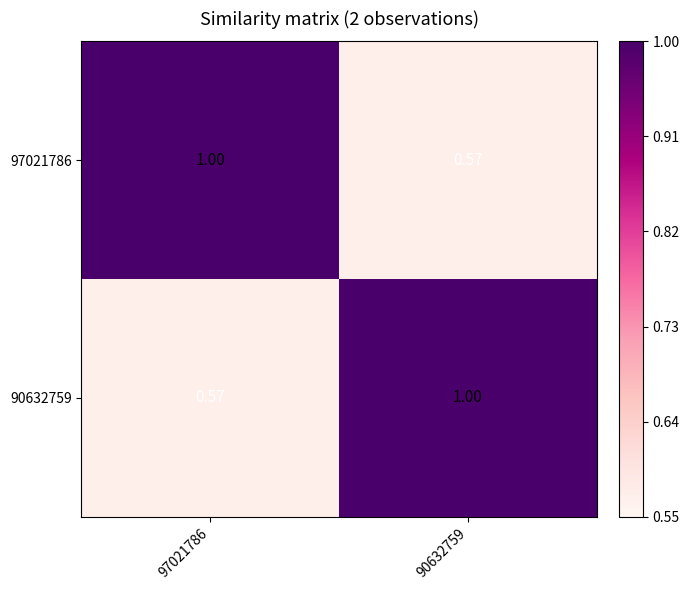

Is the value of 90632759 at 90632759 greater than the value of 97021786 at 90632759?

Yes